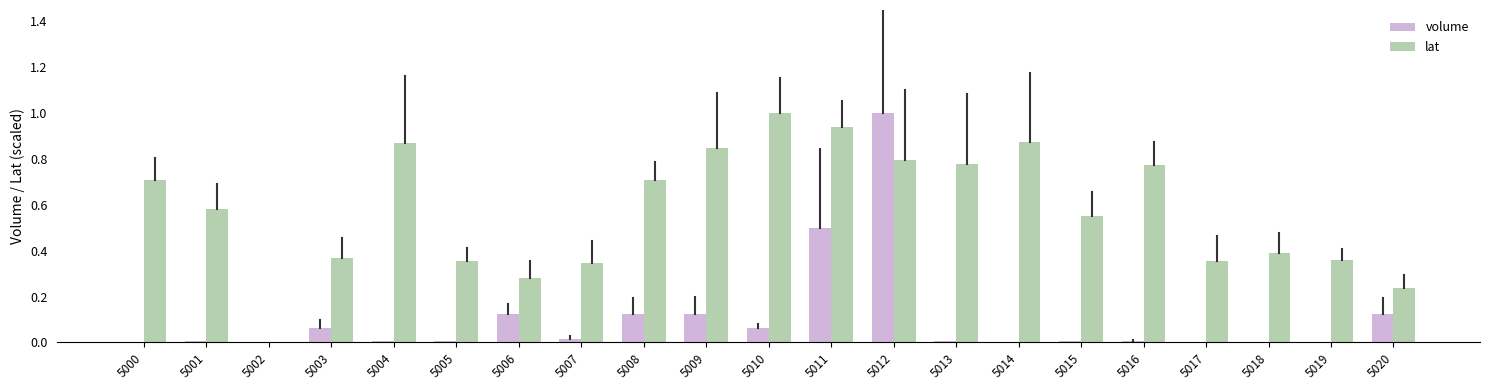

What is the maximum value shown in the chart?

1.0